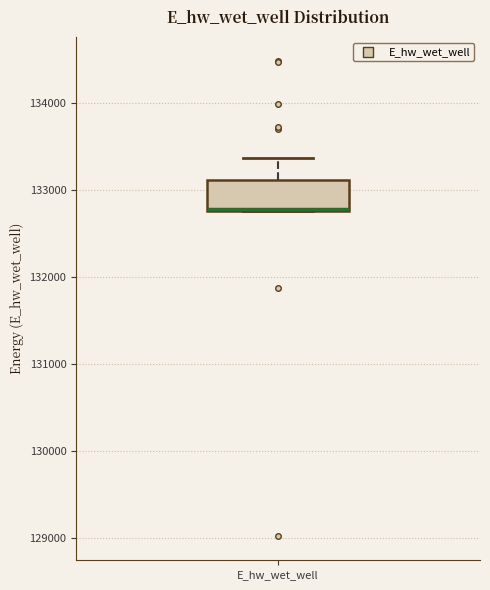

Where is the upper edge of the box for E_hw_wet_well on the y-axis? The values are not printed on the chart, so give them approximately, as read against the axis.

133100